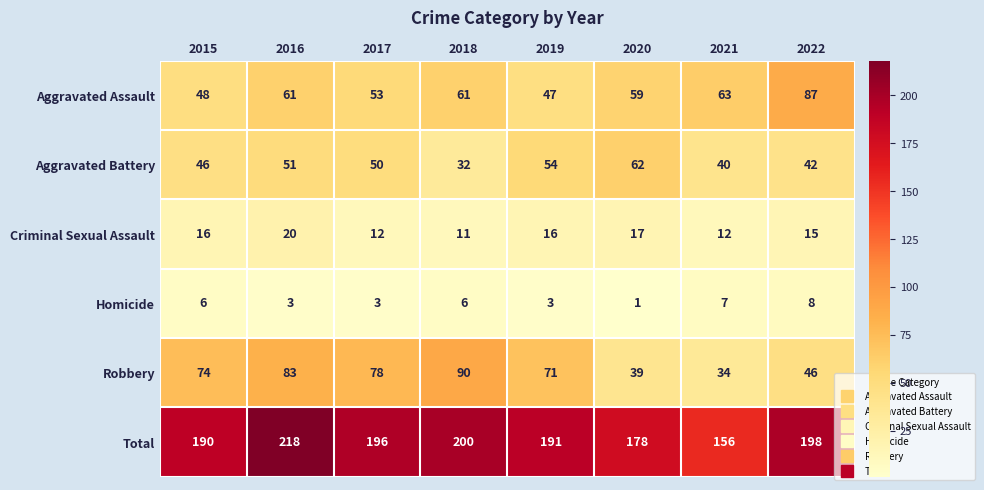

List the series in order of their peak value, highest first.

Total, Robbery, Aggravated Assault, Aggravated Battery, Criminal Sexual Assault, Homicide